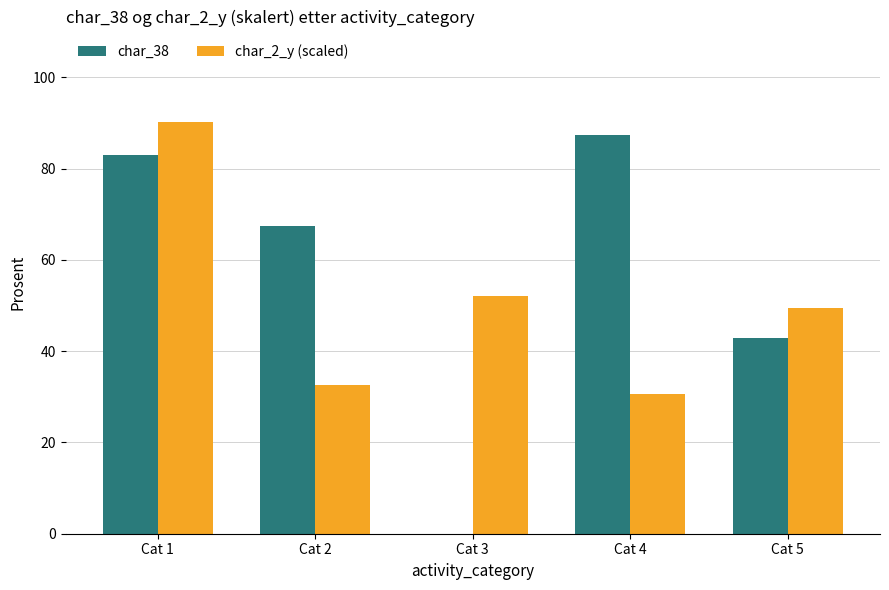

What is the highest value of the char_2_y (scaled) series?

90.1